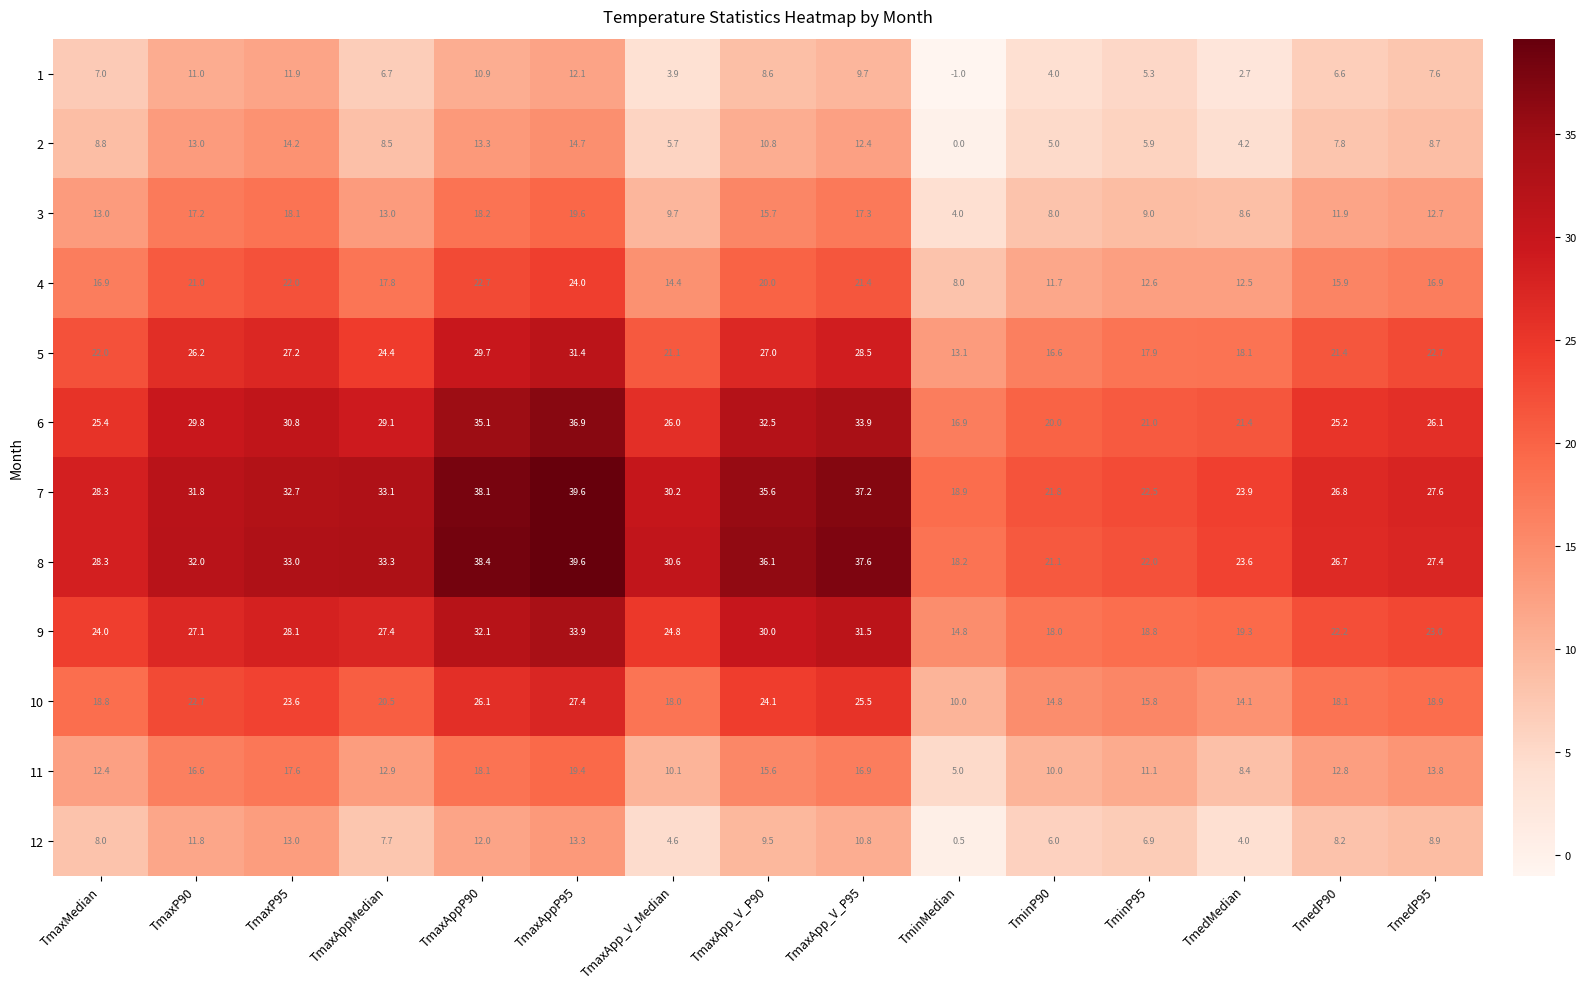

What is the difference between the highest and lowest values at TmedMedian?

21.2